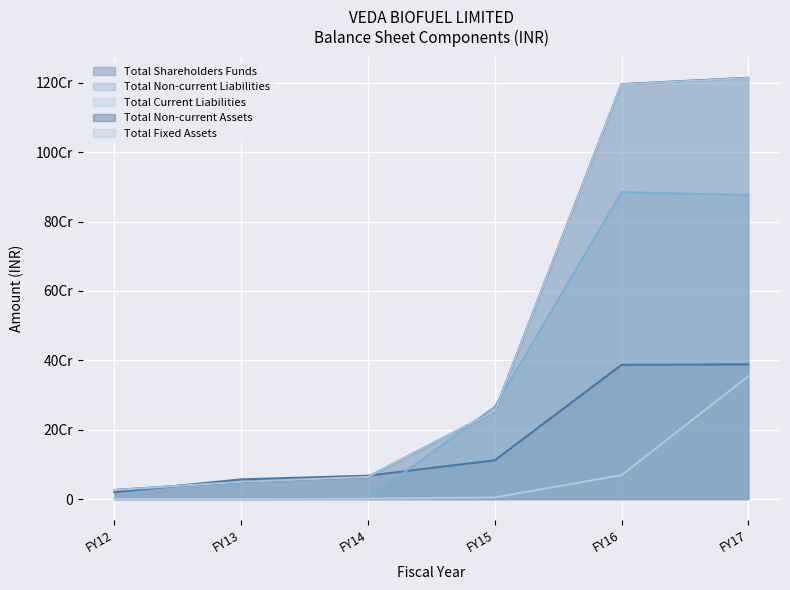

How many distinct data groups are displayed?

5